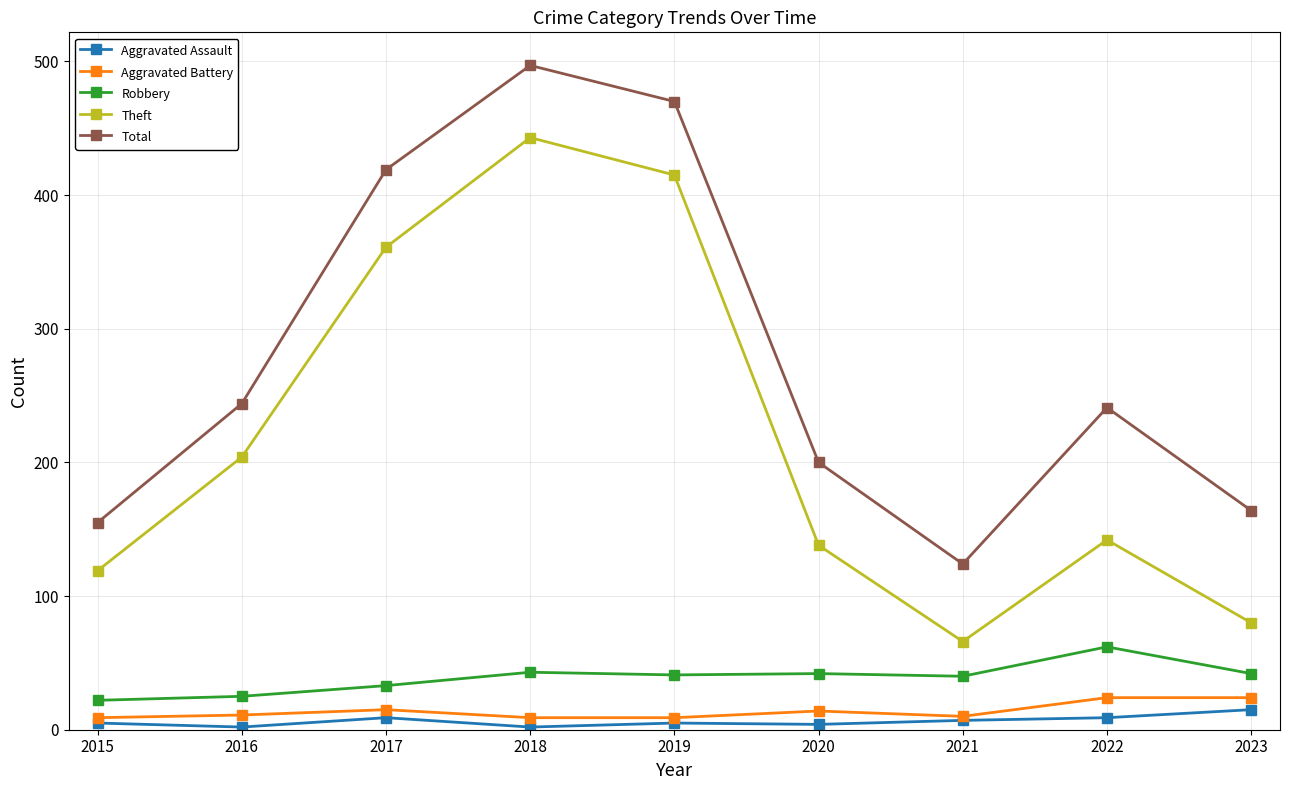

What is the sum of all Aggravated Assault values?

58